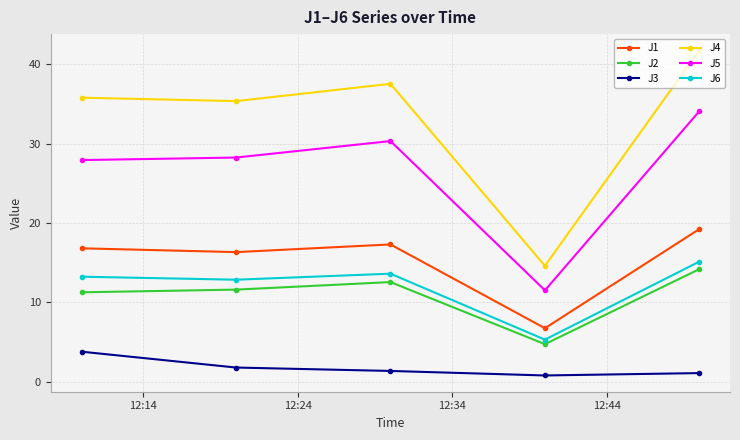

What is the sum of all J6 values?

60.1